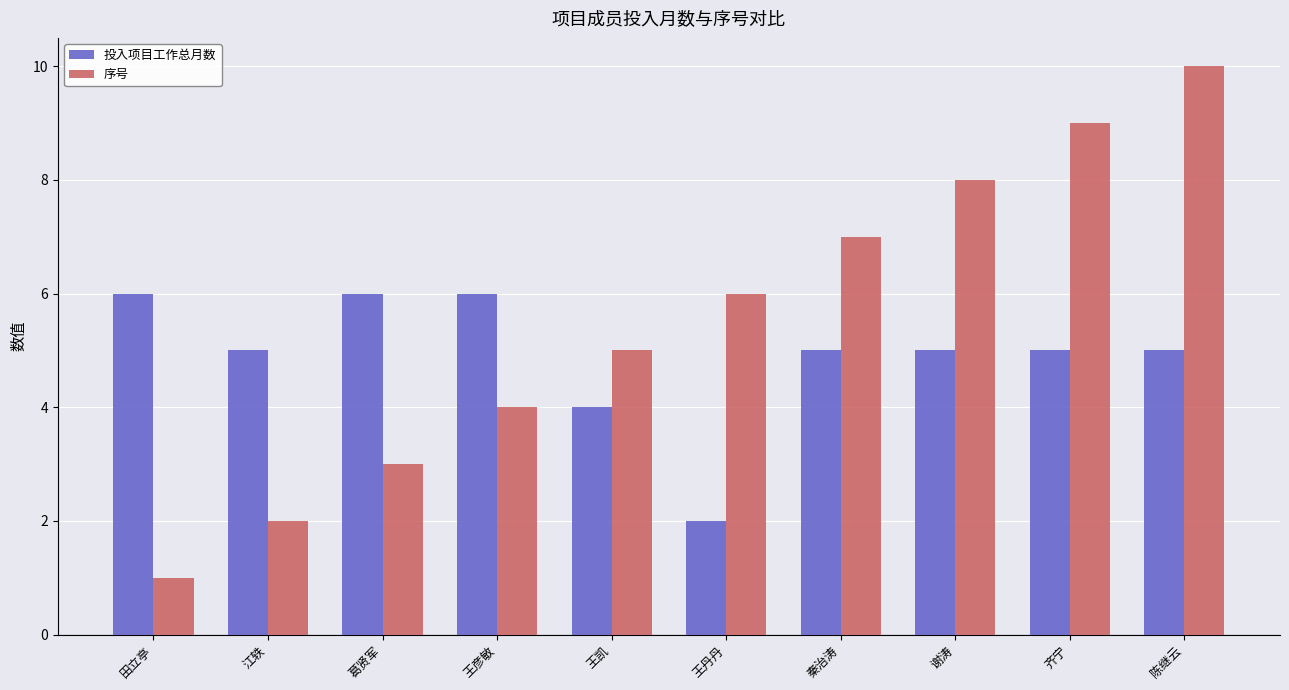

Reading left to right, transcribe all the data shown in this chart.

投入项目工作总月数: 6	5	6	6	4	2	5	5	5	5
序号: 1	2	3	4	5	6	7	8	9	10